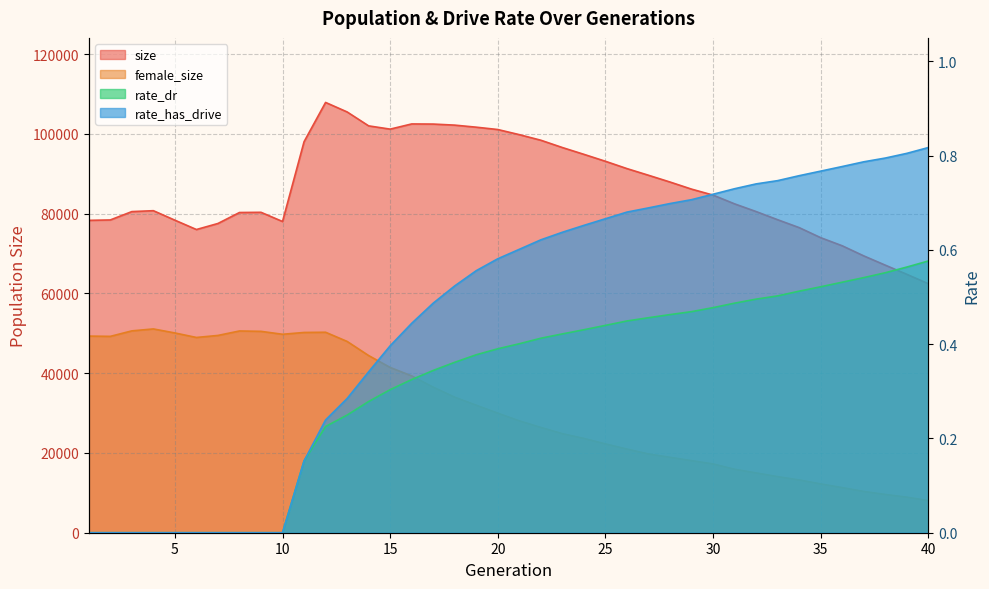

The female_size series shows 49758.0 at 10. True or false?

True